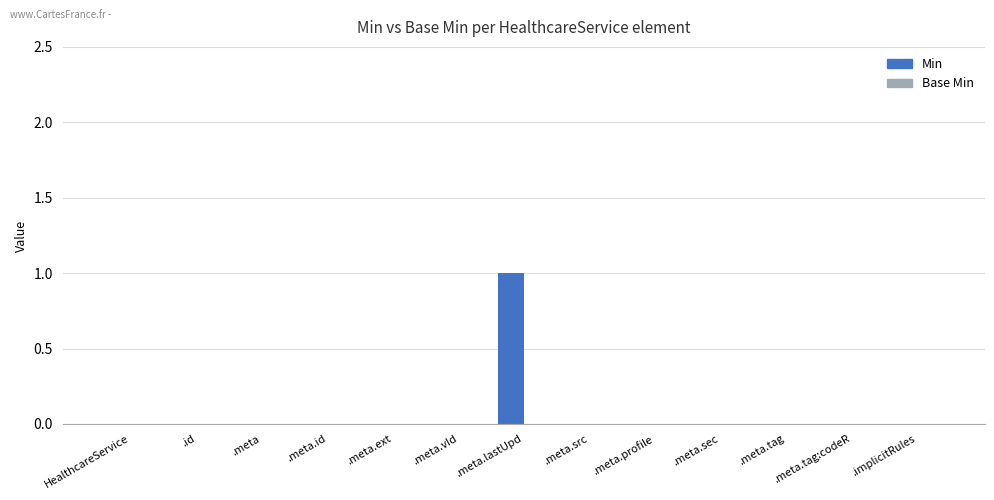

Are the bars horizontal?

No